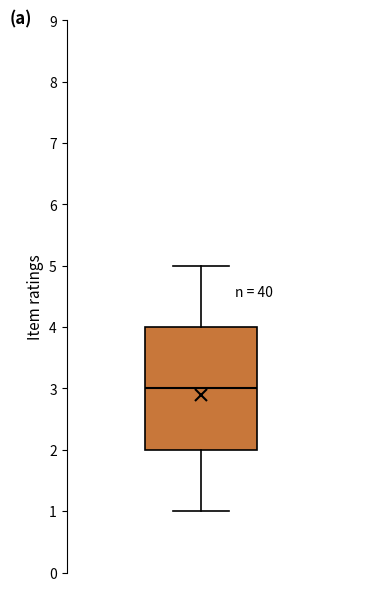

Transcribe this box plot: give where the median line is, the range the box spans, and where the two whiskers end, as read against the y-axis. The values are not printed on the chart, so give them approximately, as read against the axis.

median 3, box 2 to 4, whiskers 1 to 5